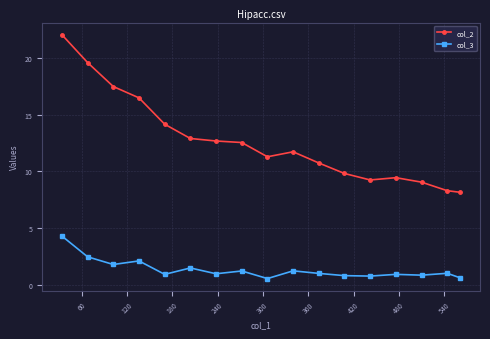

What is the value of the col_2 point at the 11th from the left?

10.7